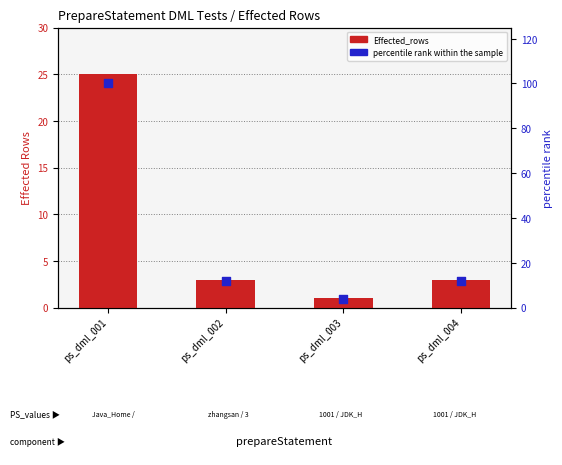

Which series has the largest Y range (max minus min)?

percentile rank within the sample